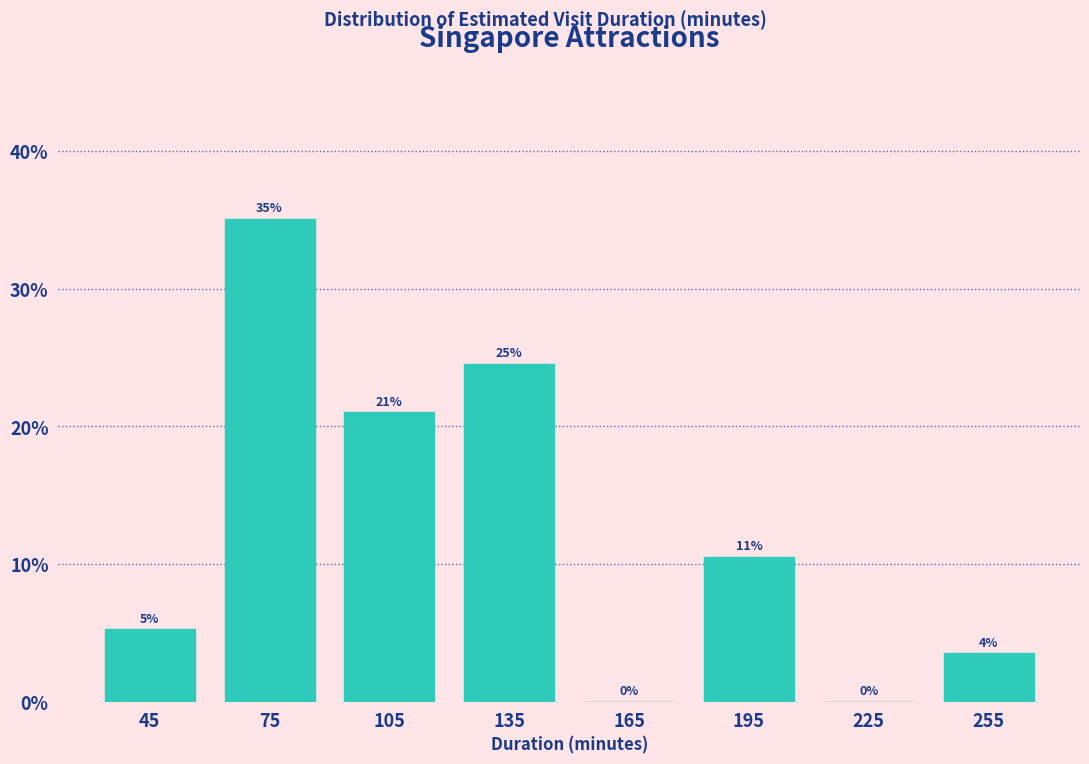

Which range on the x-axis has the tallest bar?

60 to 90